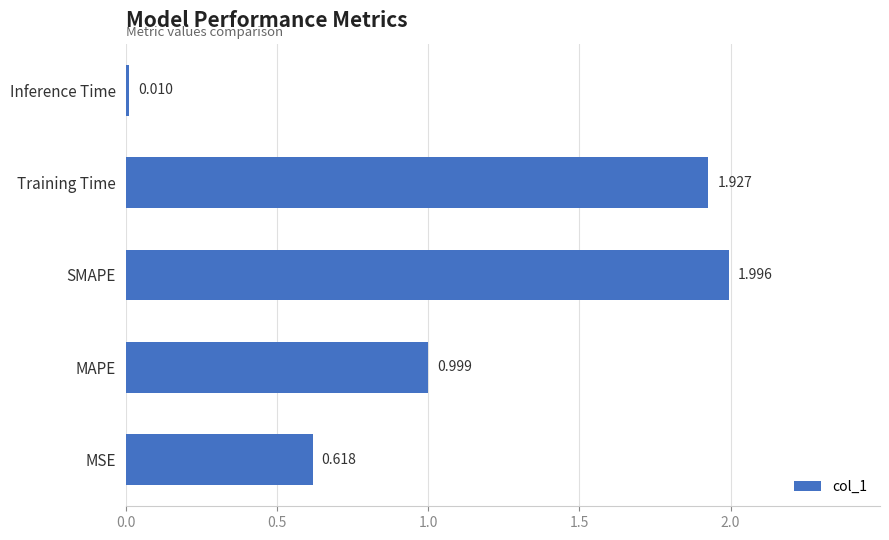

Which label corresponds to the largest value in the chart?

SMAPE